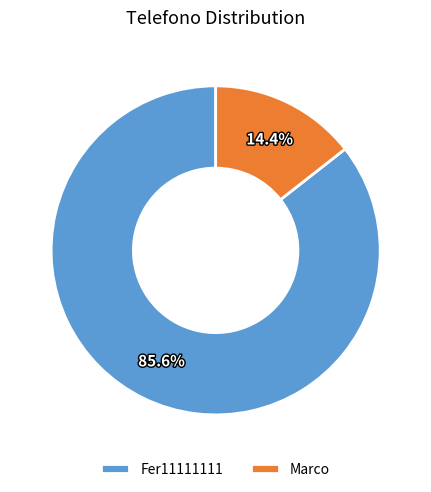

What is the smallest slice in the pie chart?

Marco